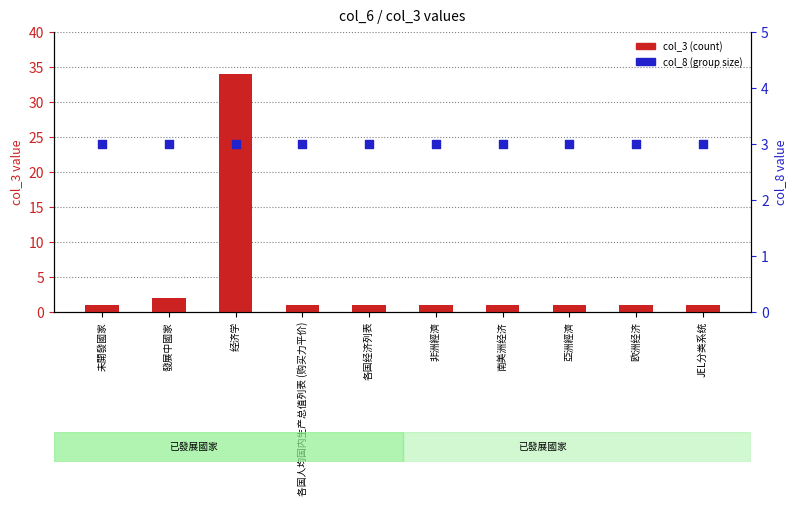

At how many categories does at least one series exceed 11?

1